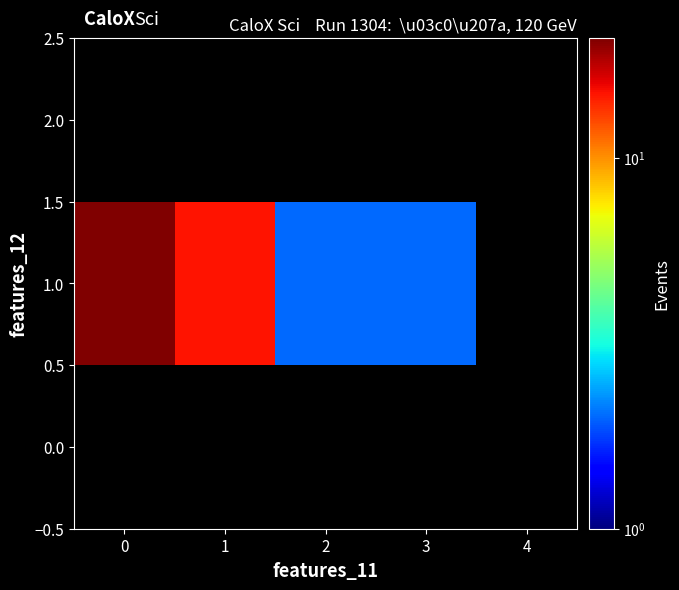

True or false: 1.0 has a value of 2 at 3.

True